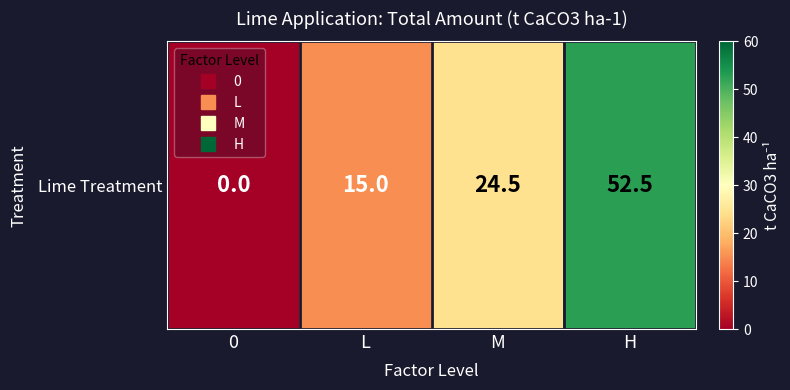

Where is the data nearest to the value 26?

M